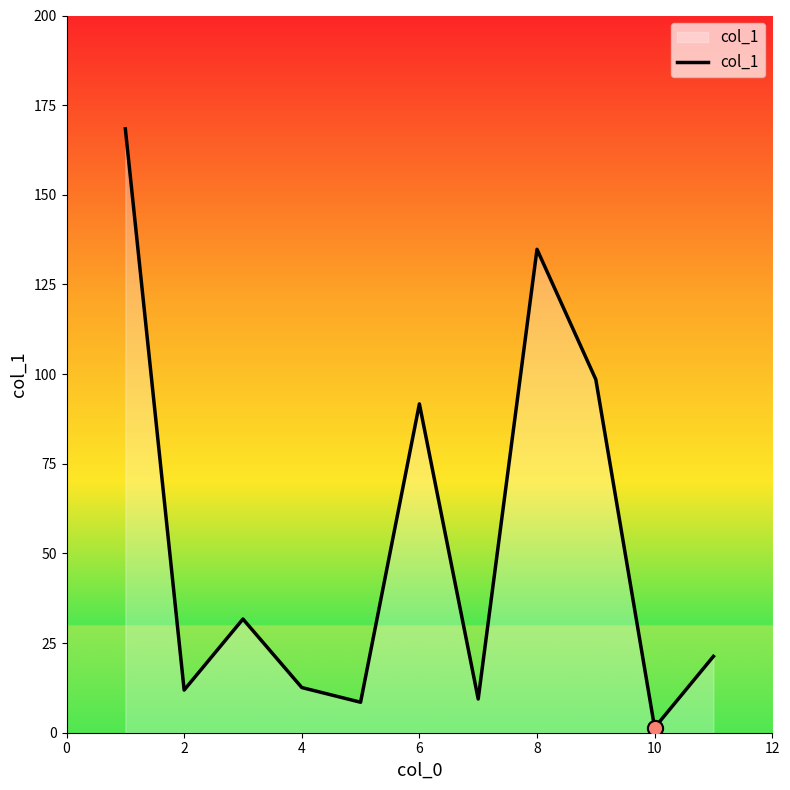

What is the difference between the maximum and minimum values?

167.0